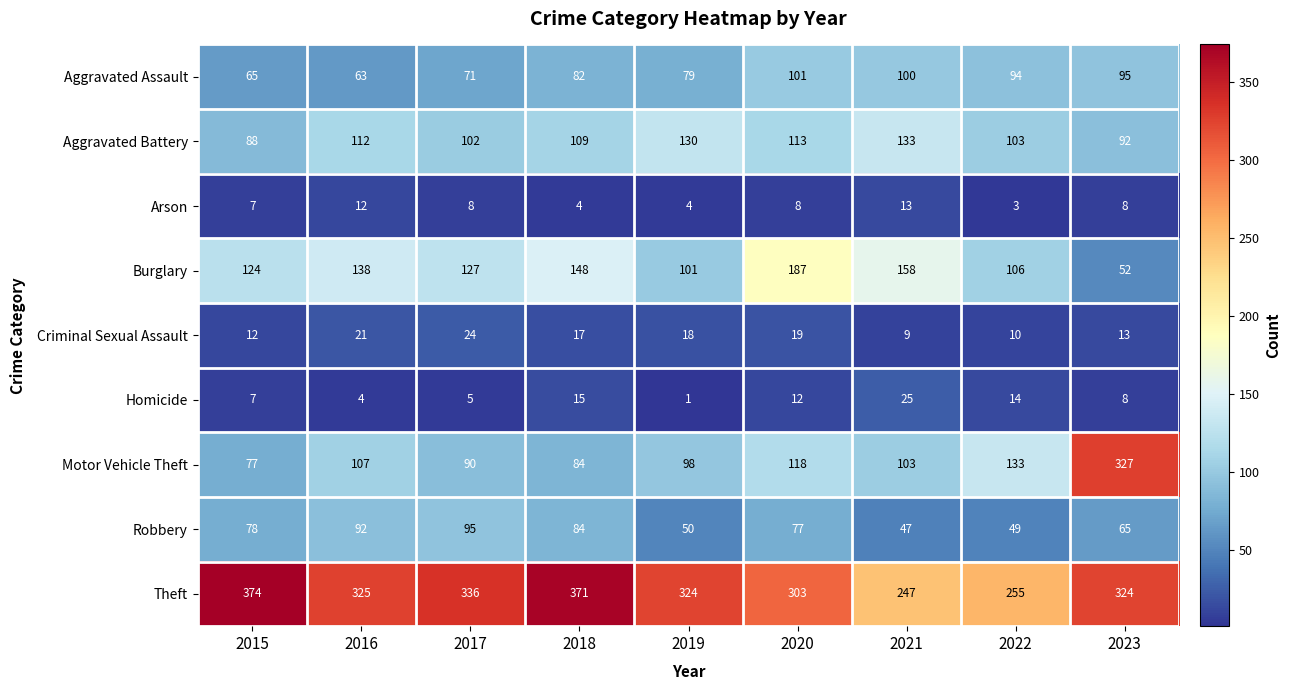

The value of Aggravated Battery at 2015 is 88. True or false?

True